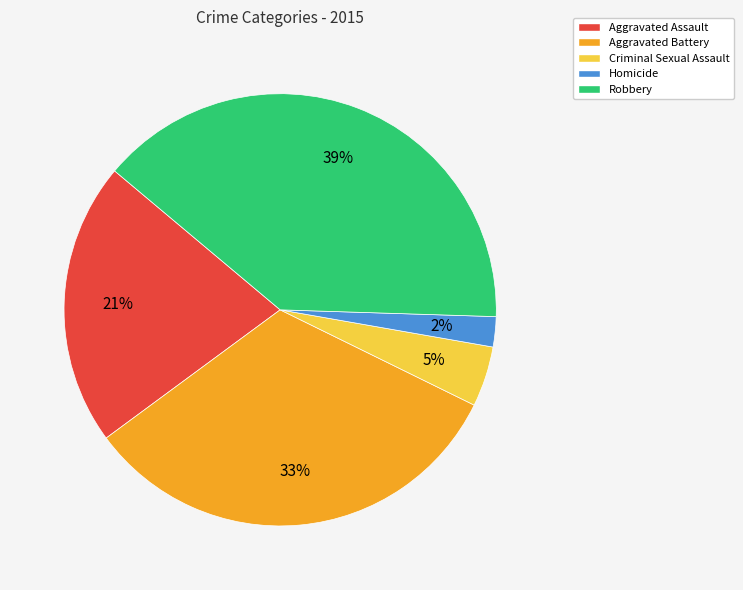

The Robbery slice represents 39% of the pie. True or false?

True